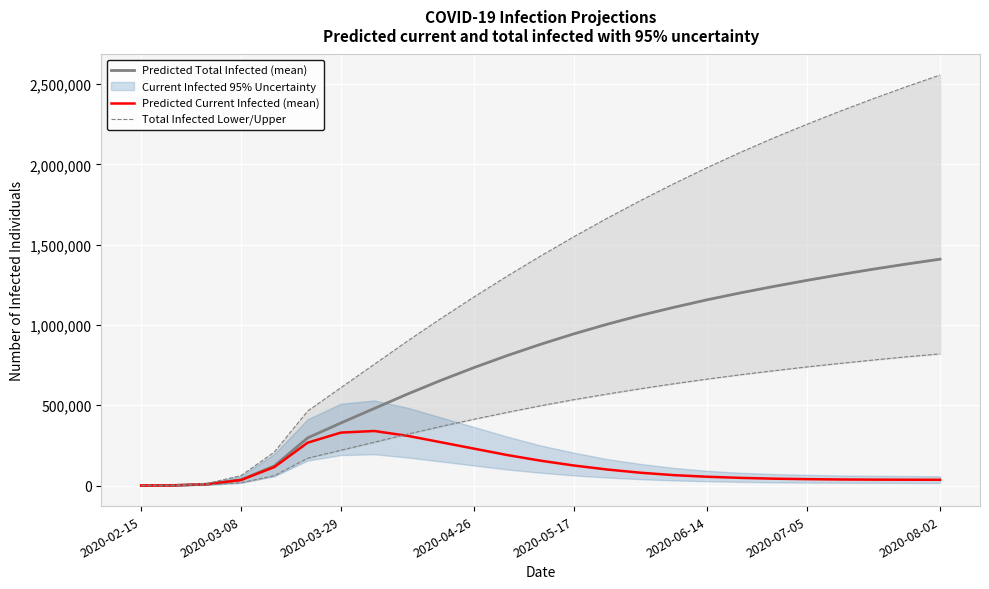

Which series ends up on top after the final intersection of Predicted Current Infected (mean) and Total Infected Lower/Upper?

Total Infected Lower/Upper